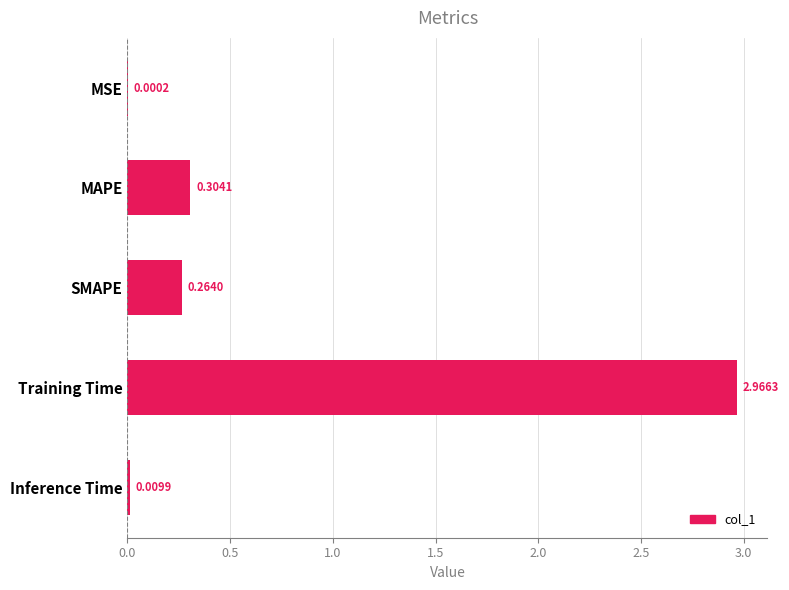

What is the change in value from MAPE to Training Time?

+2.7